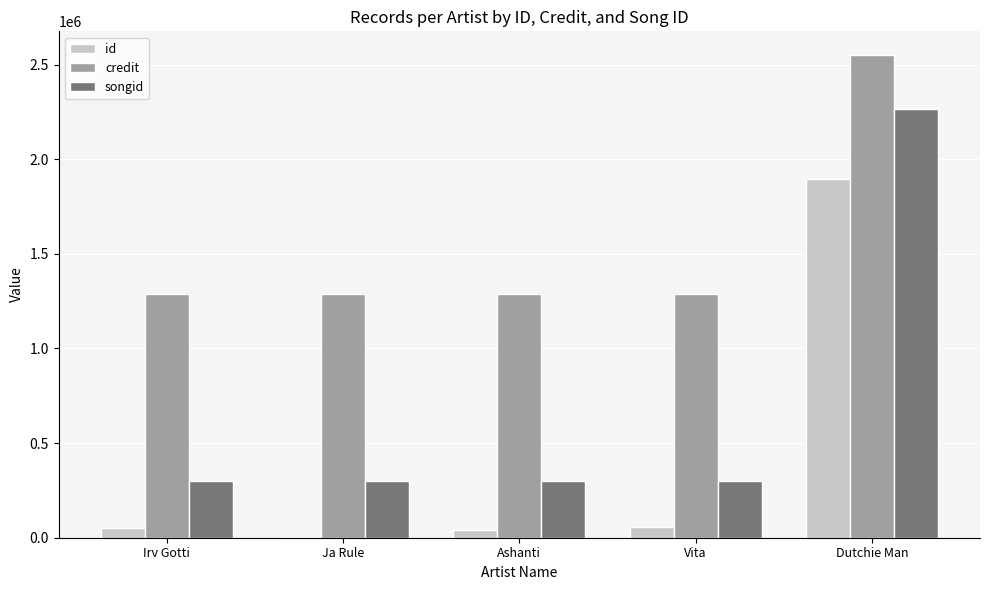

The value of songid at Irv Gotti is 299010. True or false?

True